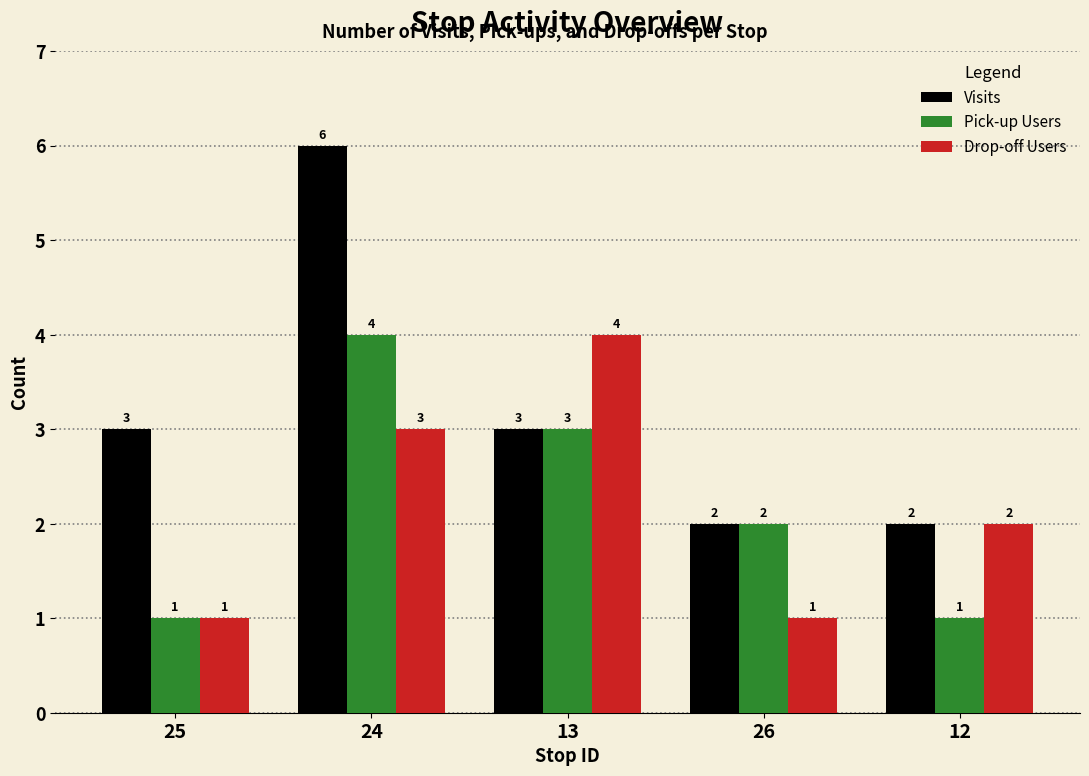

Is it true that Drop-off Users equals 2 at 12?

True